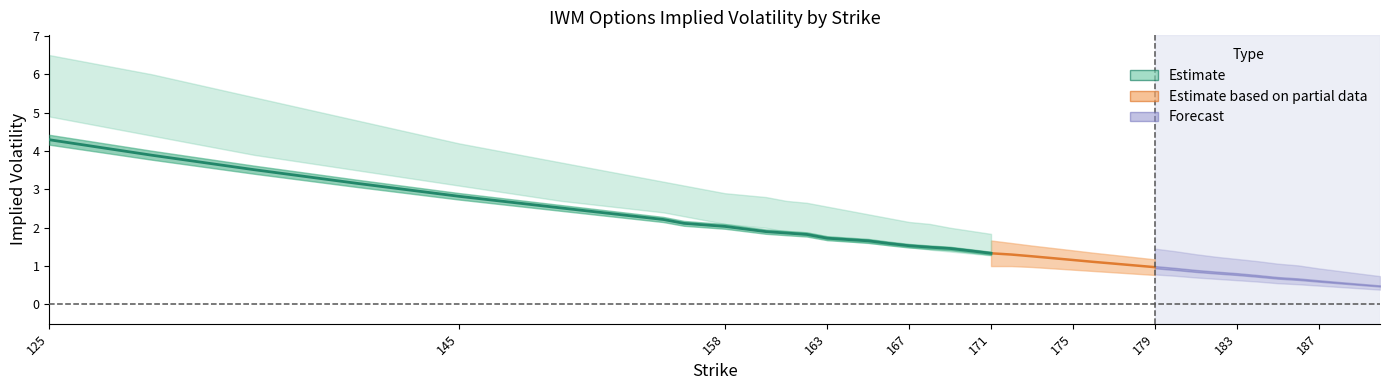

Does the chart have visible grid lines?

No